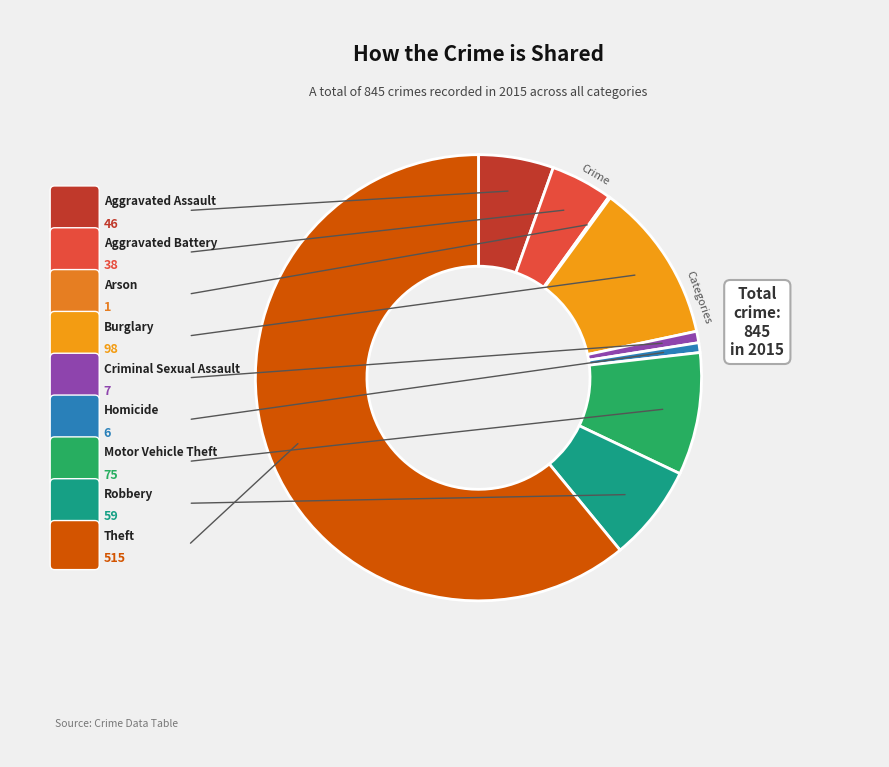

Count the number of slices in the pie.

9